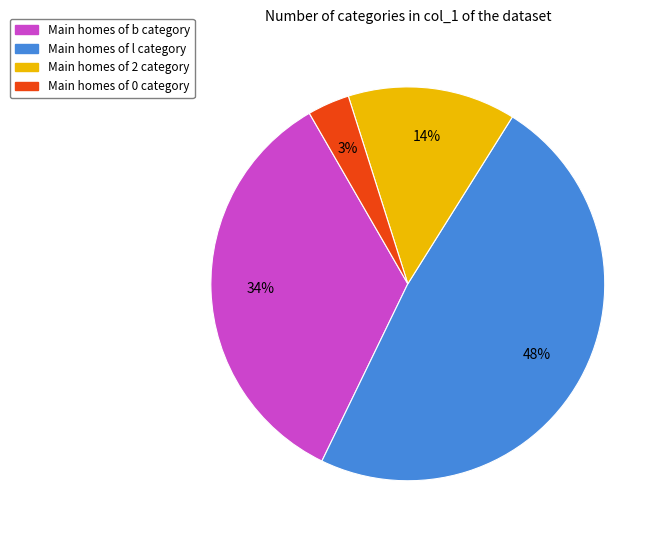

Does any single category account for the majority?

No